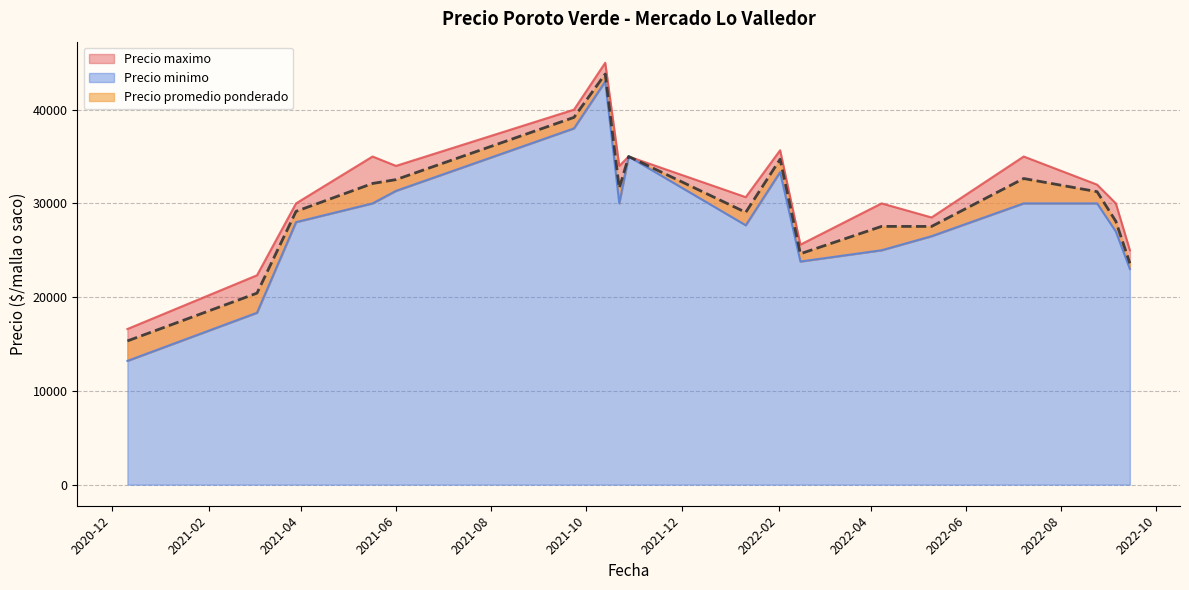

What is the value of the Precio minimo point at the 40th from the left?

30000